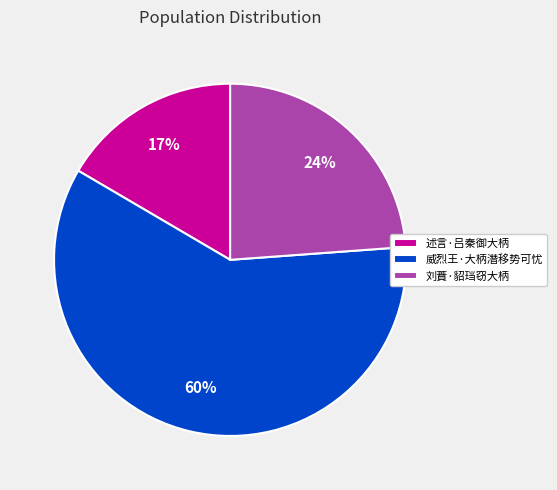

What is the largest slice in the pie chart?

威烈王·大柄潛移势可忧